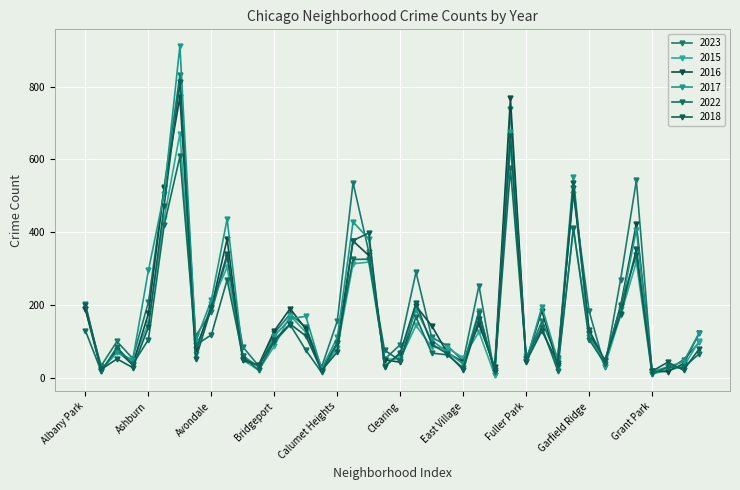

At which label is 2016 closest to 394?

Belmont Cragin